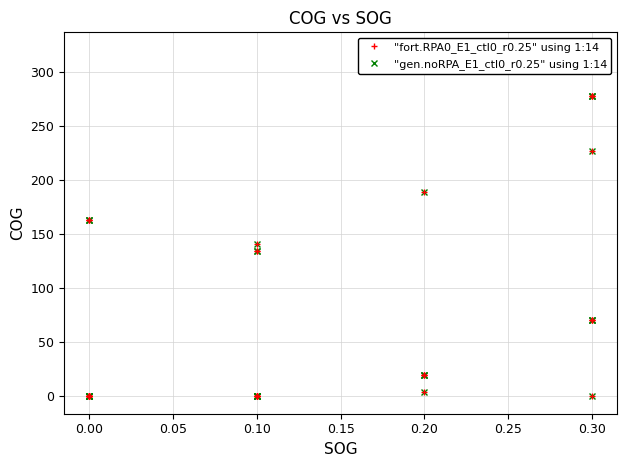

True or false: "gen.noRPA_E1_ctl0_r0.25" using 1:14 and "fort.RPA0_E1_ctl0_r0.25" using 1:14 cross at least once.

False